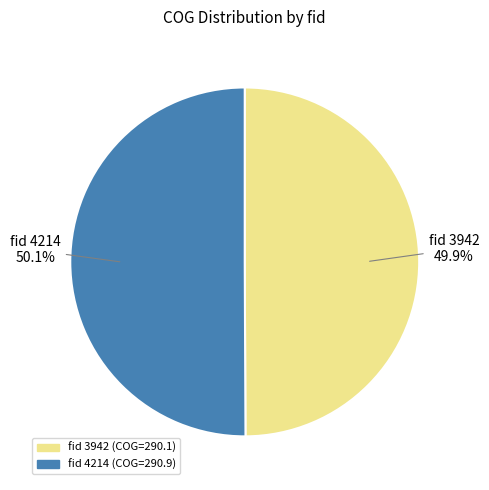

Is there a majority slice in this chart?

Yes